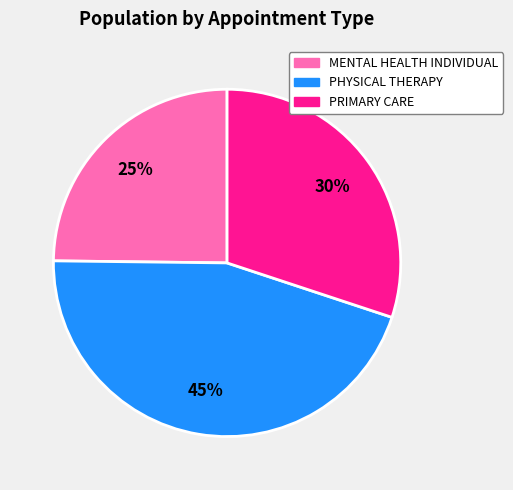

Do MENTAL HEALTH INDIVIDUAL and PHYSICAL THERAPY together represent more than half of the pie?

Yes